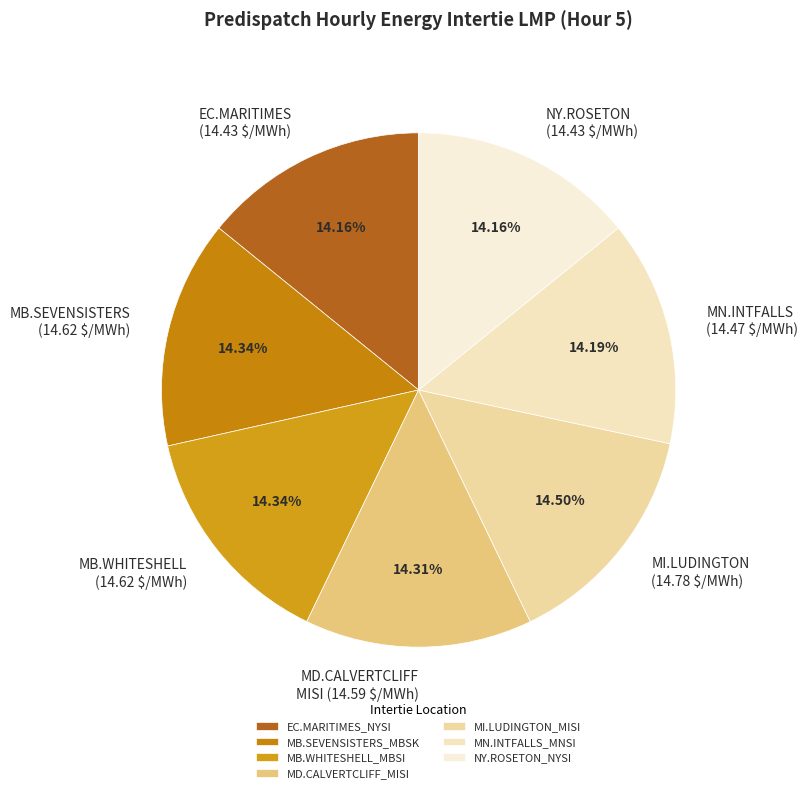

The MI.LUDINGTON_MISI slice represents 3% of the pie. True or false?

False